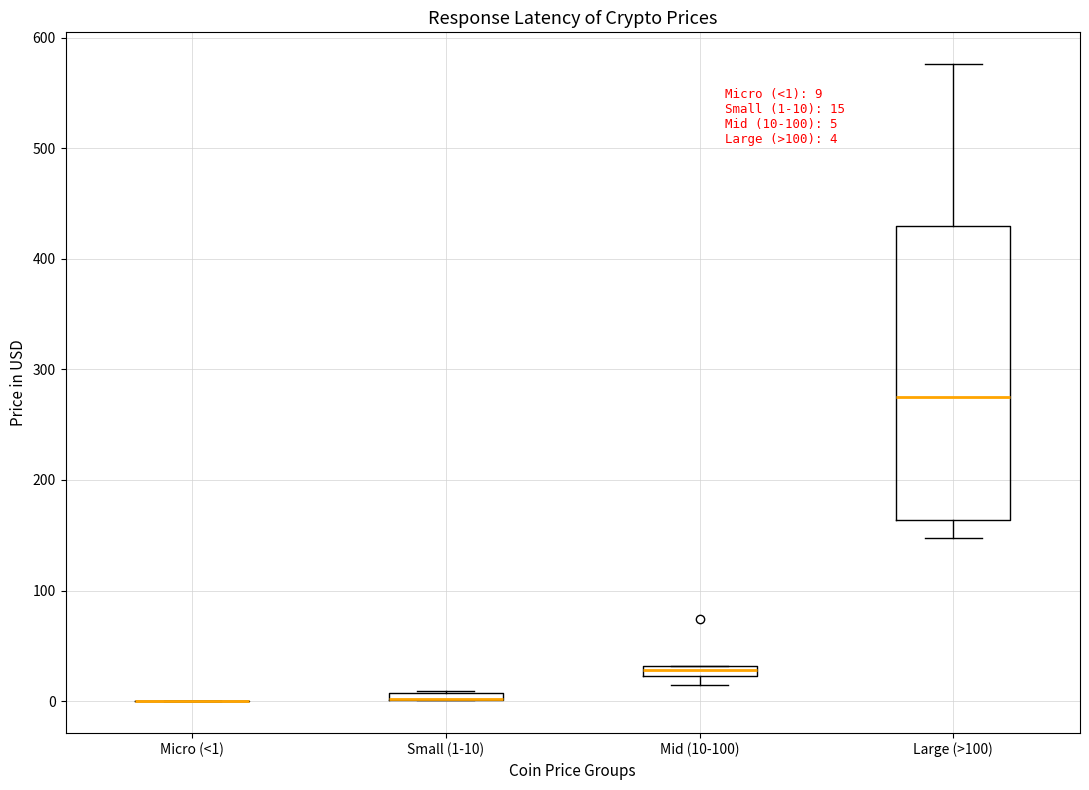

Comparing the boxes themselves (not the whiskers), which one is the tallest?

Large (>100)